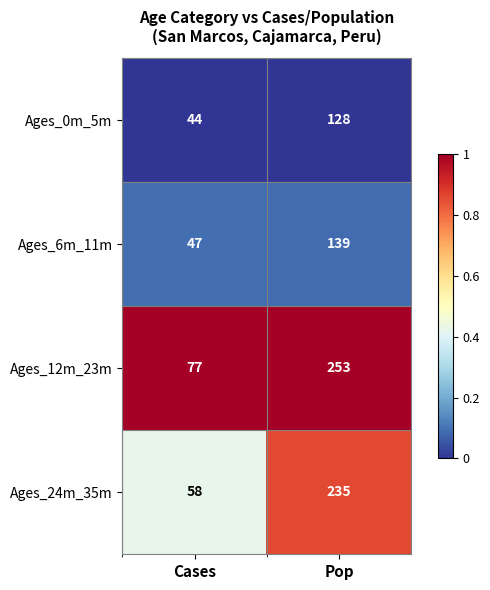

The value of Ages_12m_23m at Cases is 40. True or false?

False